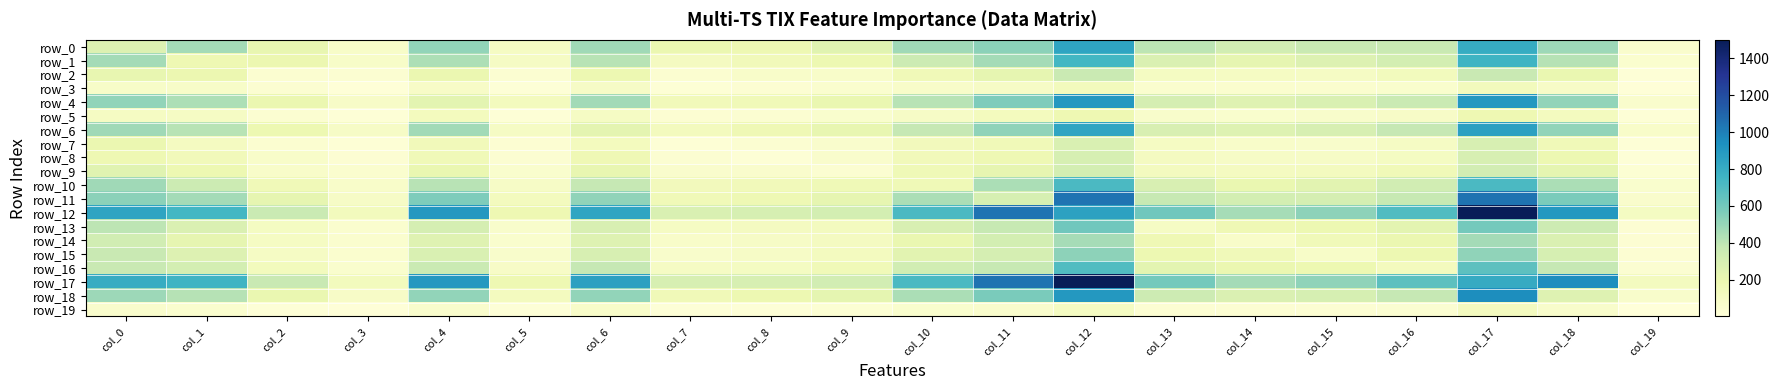

Which series has the largest range (max minus min)?

row_12